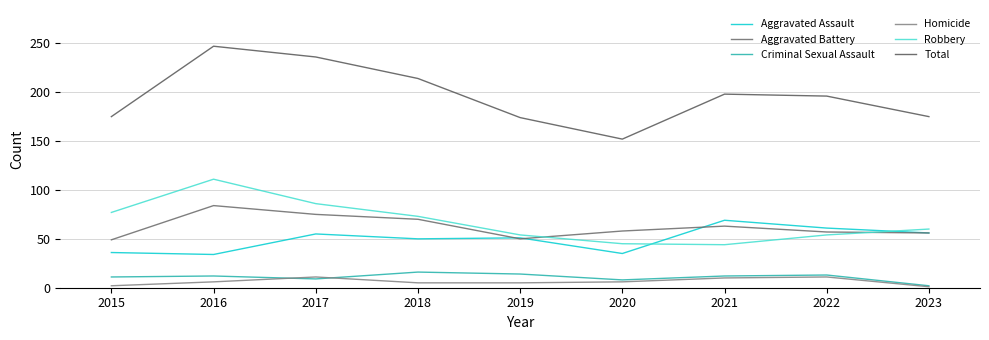

Count the number of categories in the chart.

9